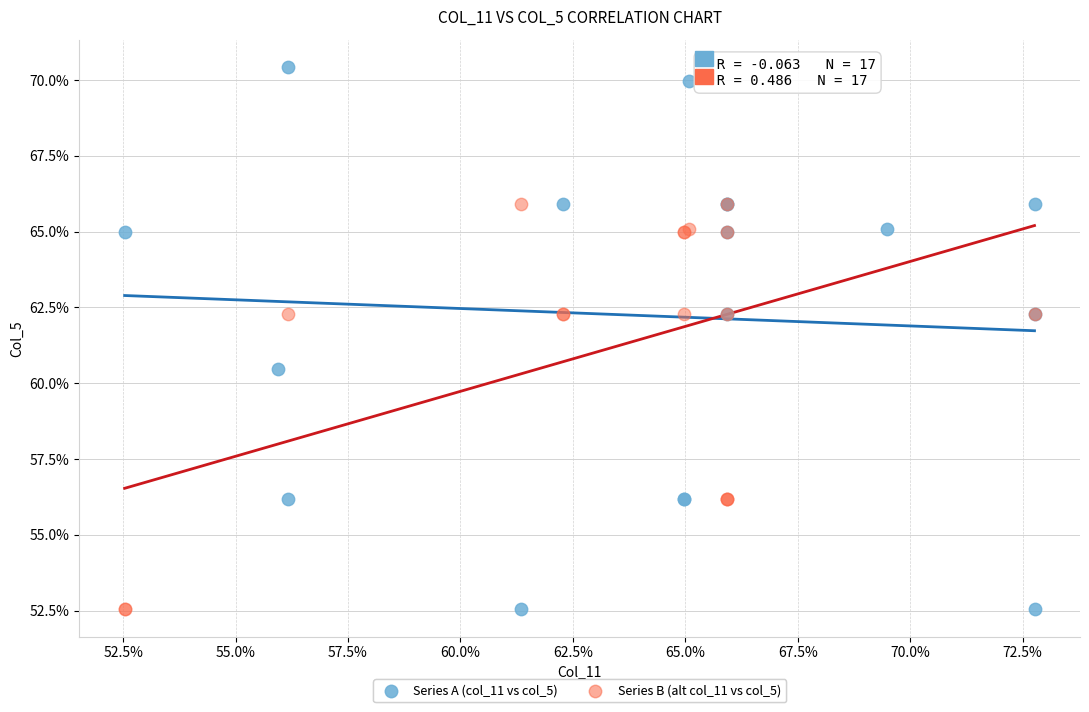

Which series has the largest Y range (max minus min)?

Series A (col_11 vs col_5)